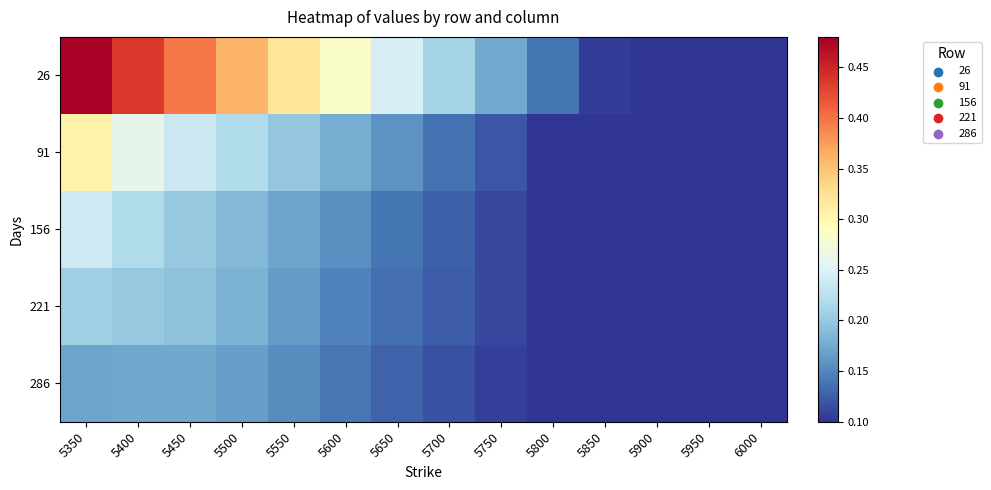

Rank the series by their maximum value, from highest to lowest.

26, 91, 156, 221, 286